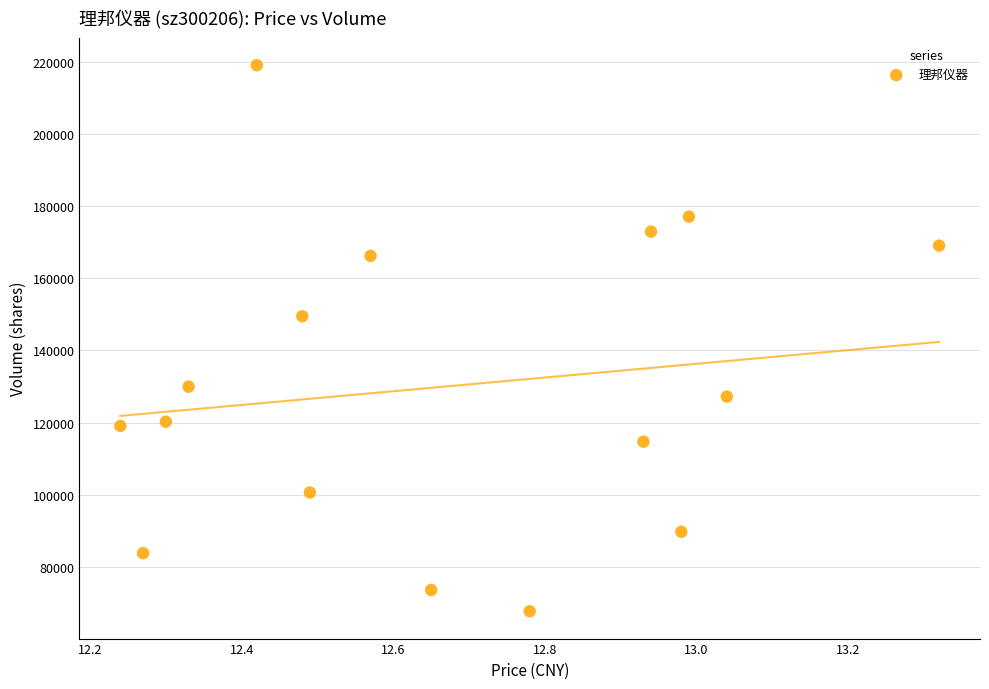

What Y value in the scatter plot is closest to 143397?

149485